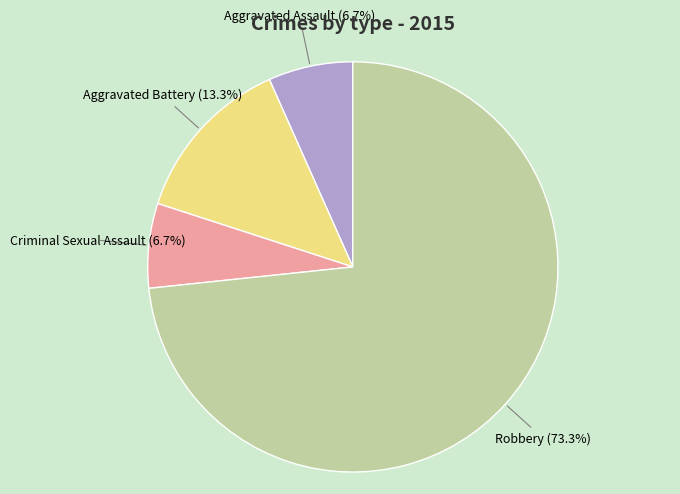

What is the ratio of the value at Criminal Sexual Assault to the value at Aggravated Battery?

0.5